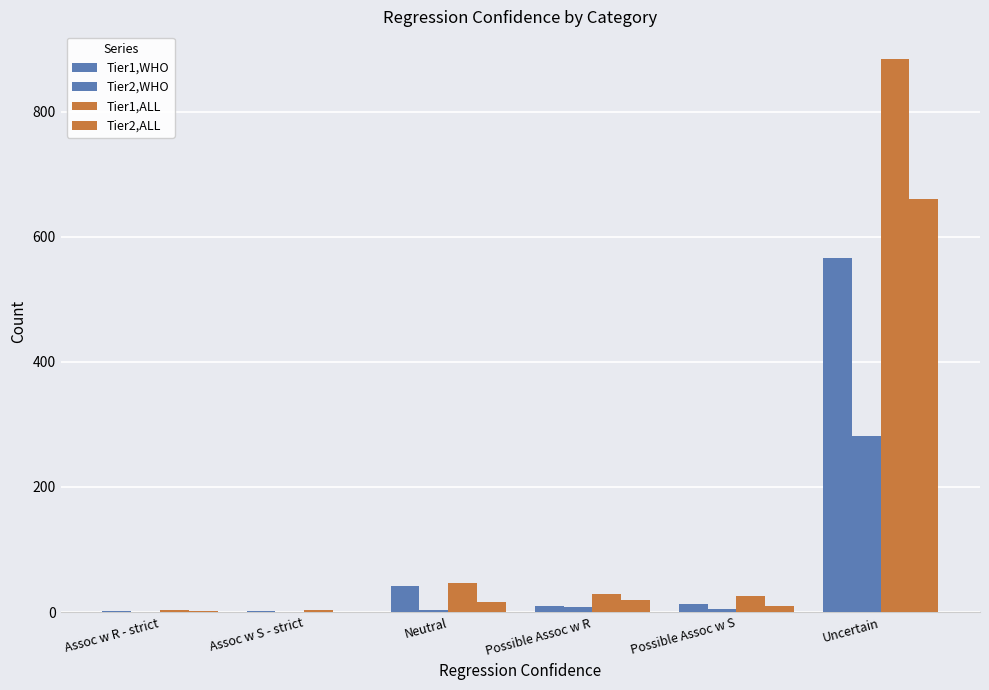

Are the bars horizontal?

No